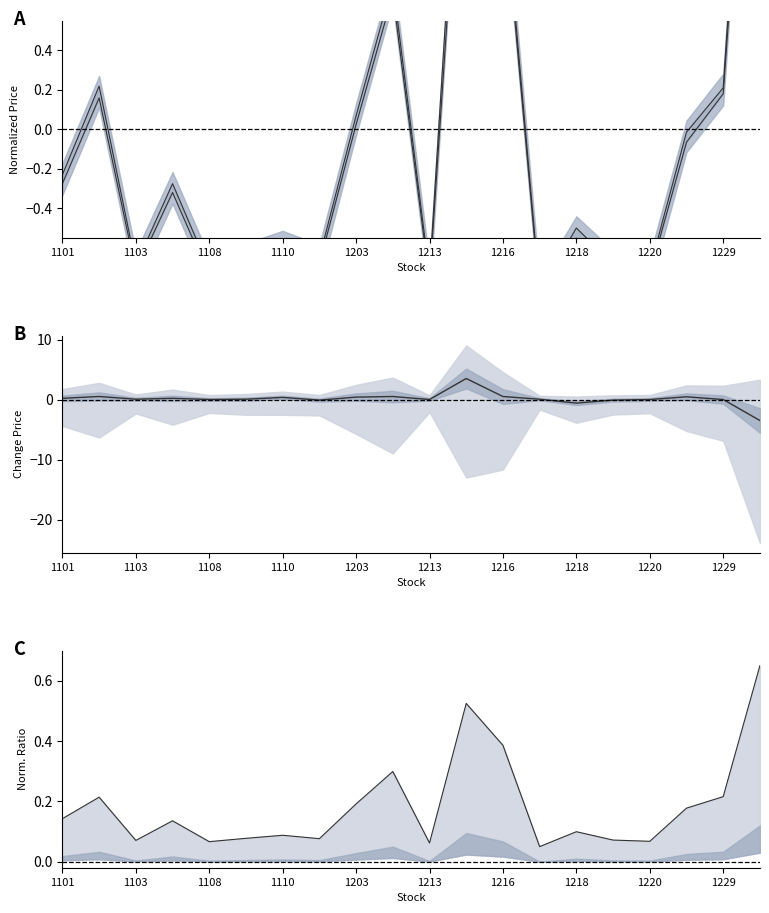

Rank the series by their average value, from highest to lowest.

upper ratio, change_price, upper, lower